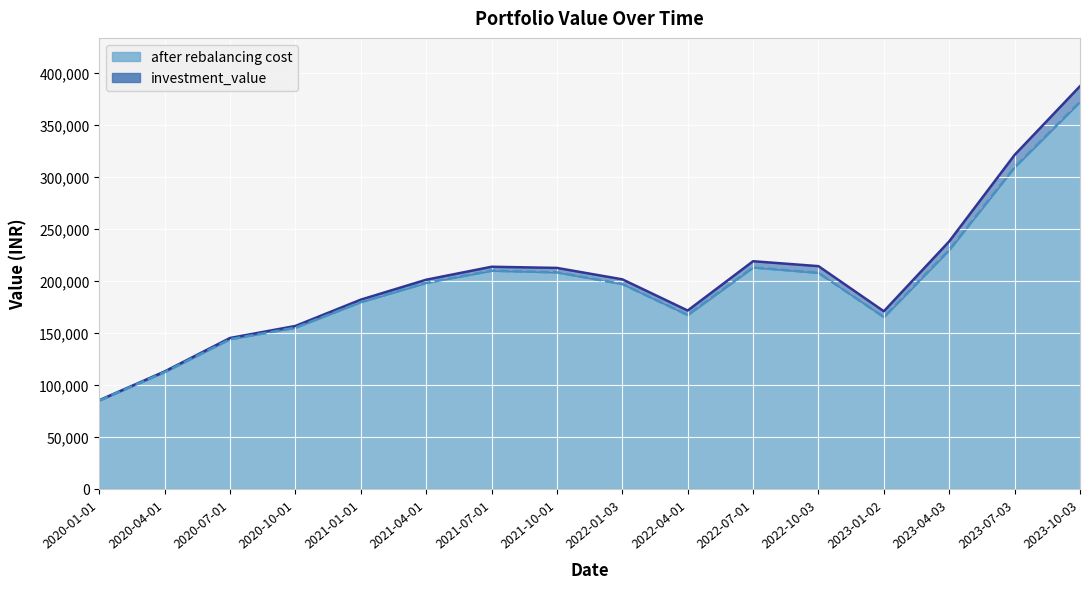

What is the sum of all investment_value values?

3231600.2